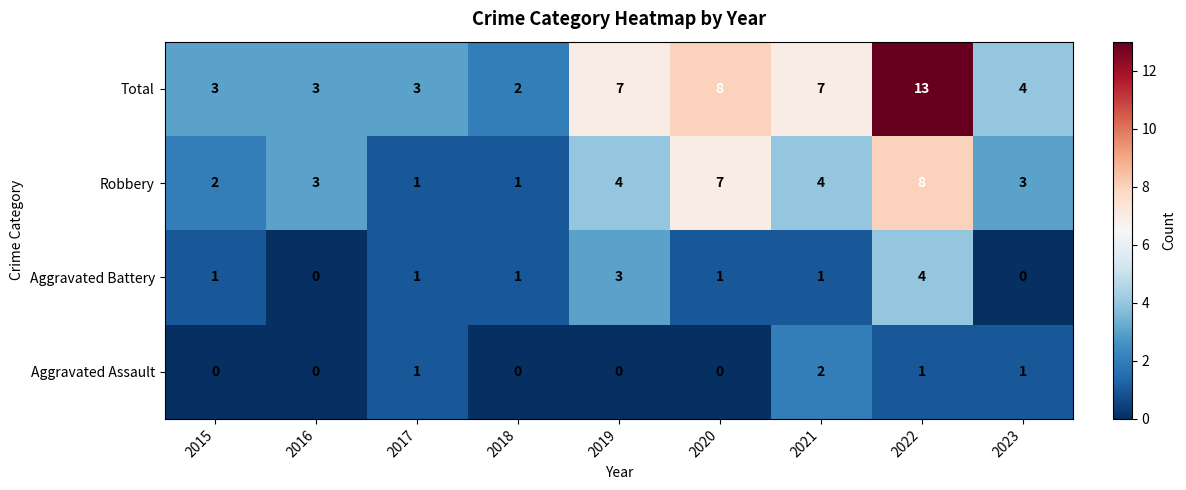

Rank the series by their maximum value, from lowest to highest.

Aggravated Assault, Aggravated Battery, Robbery, Total